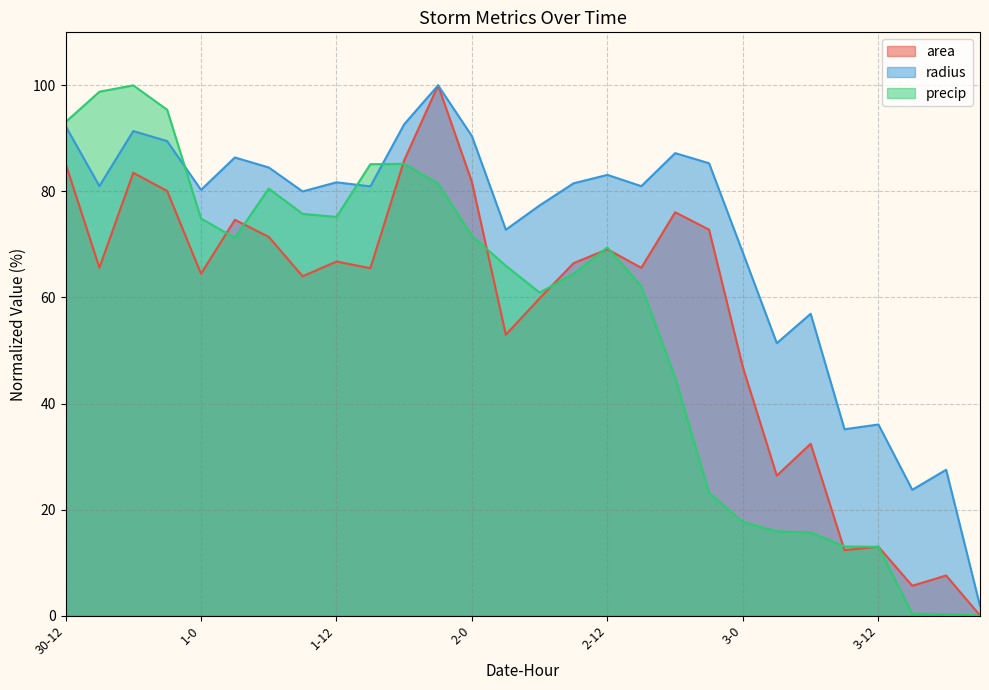

How many lines are shown in the chart?

3